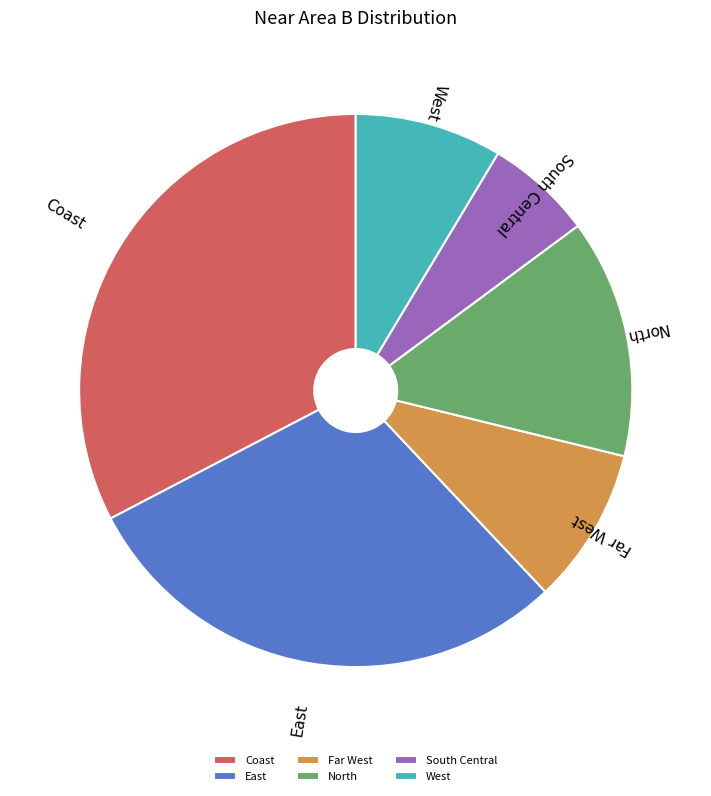

How many segments does this pie chart have?

6